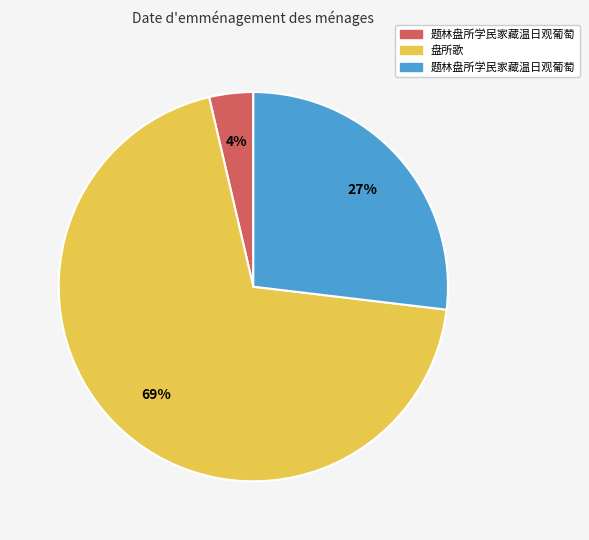

Does any single category account for the majority?

Yes